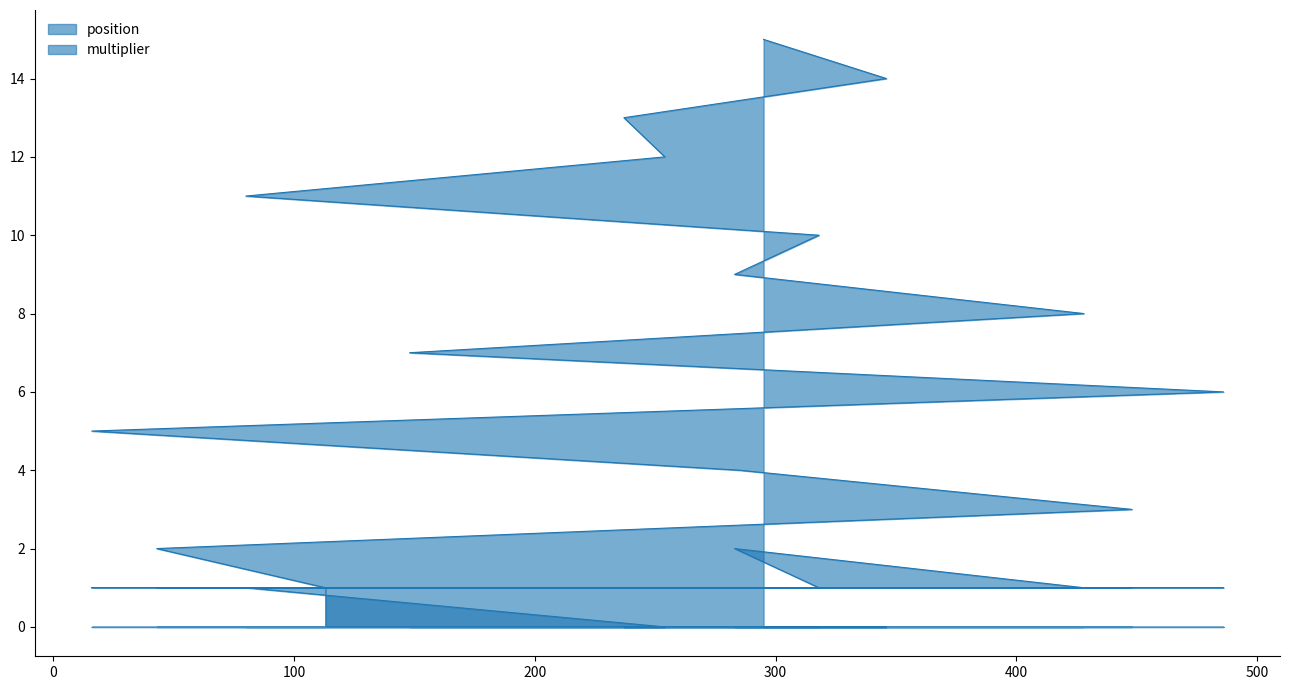

True or false: multiplier has more than 1 interior local peaks.

False